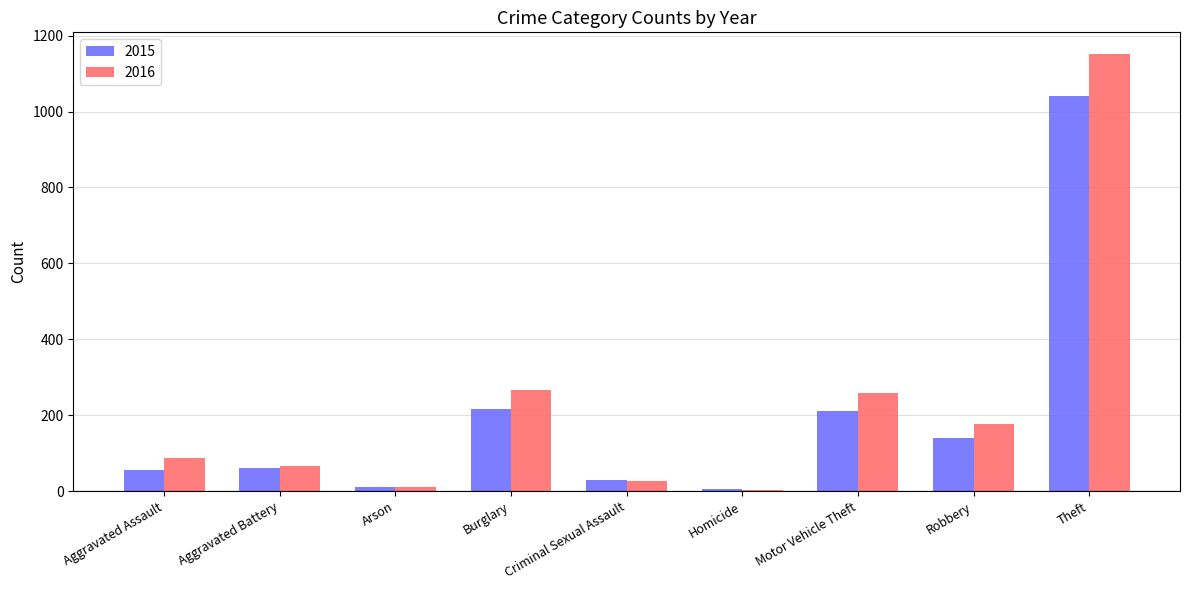

True or false: 2015 has a value of 121 at Motor Vehicle Theft.

False